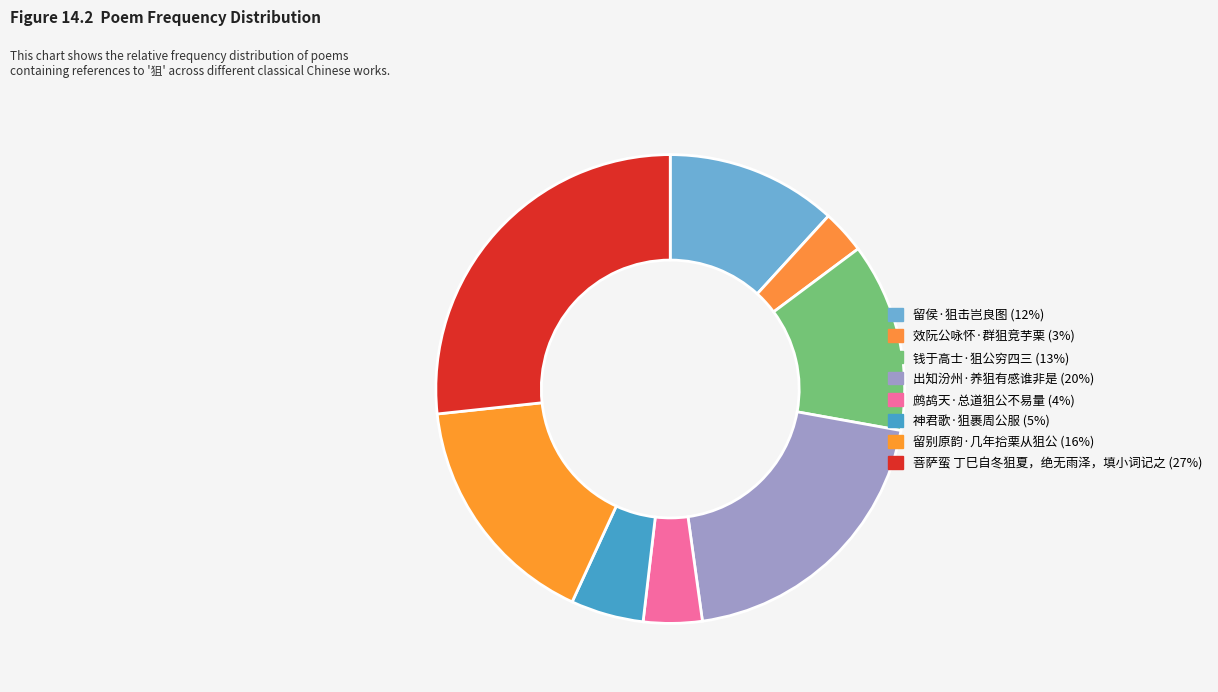

To the nearest percent, what is the combined percentage of 菩萨蛮 丁巳自冬狙夏，绝无雨泽，填小词记之 and 钱于高士·狙公穷四三?

40%